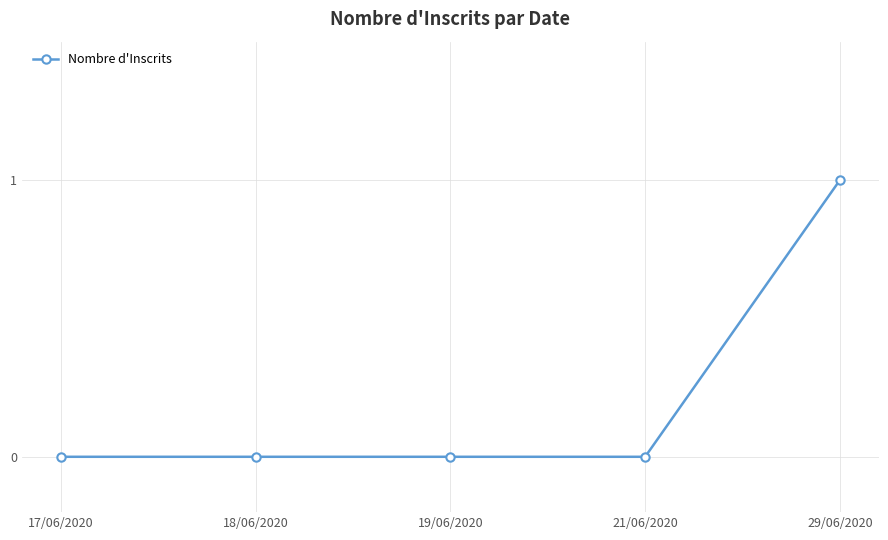

What is the label of the 4th point from the left?

21/06/2020